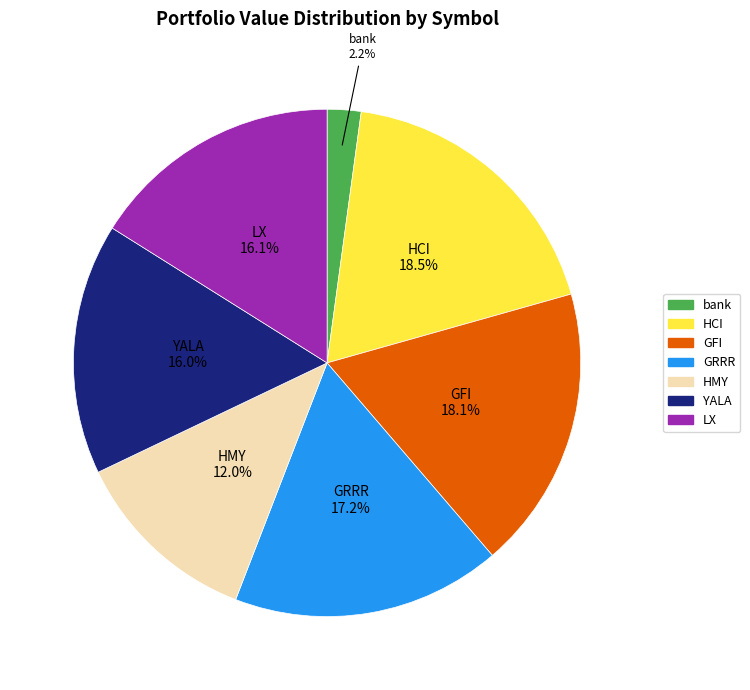

To the nearest percent, what is the average slice percentage?

14%